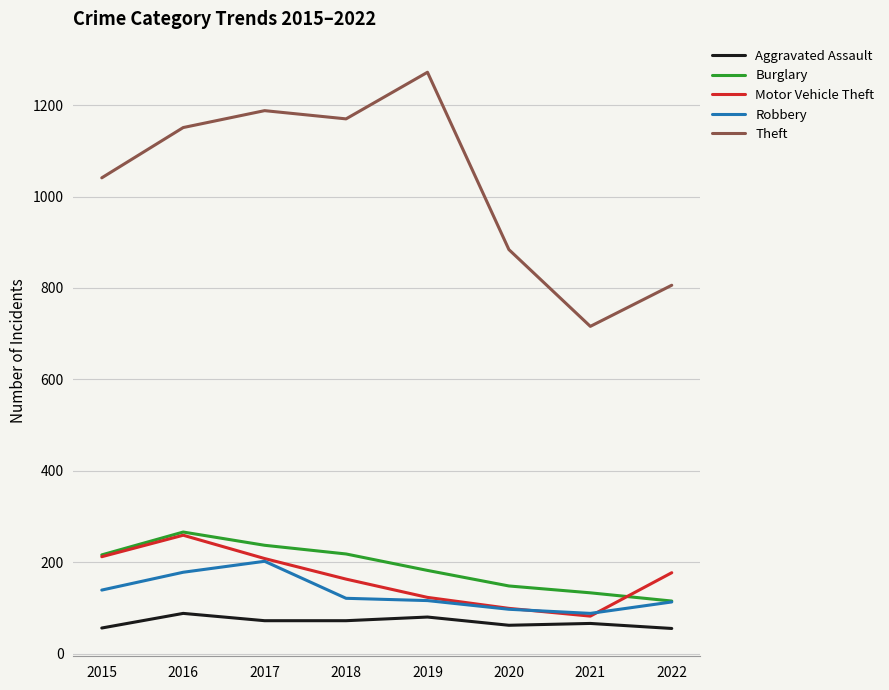

Is the value of Theft at 2018 greater than the value of Motor Vehicle Theft at 2017?

Yes